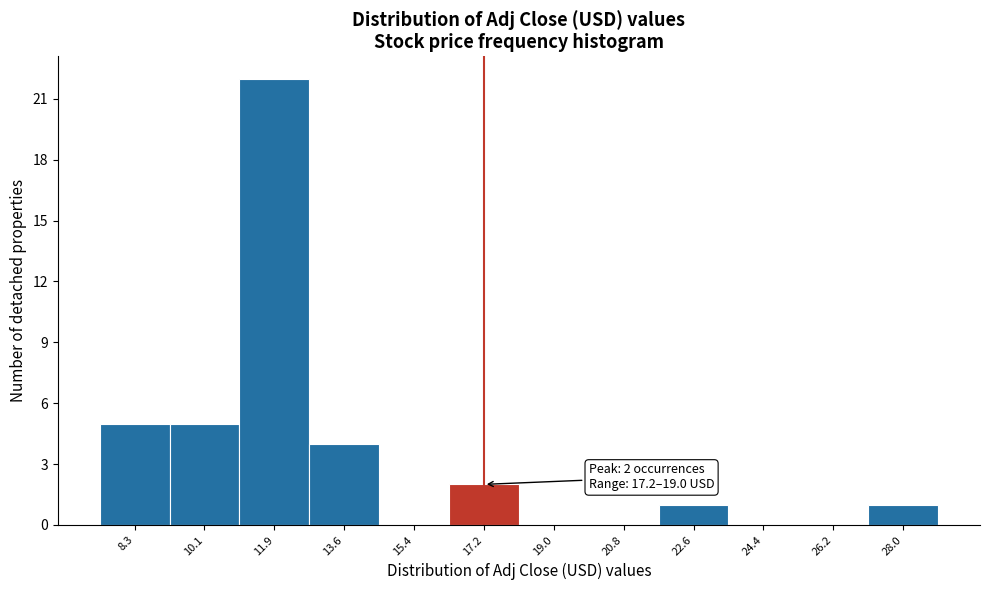

Reading left to right, transcribe all the data shown in this chart.

8.3=5	10.1=5	11.9=22	13.6=4	15.4=0	17.2=2	19.0=0	20.8=0	22.6=1	24.4=0	26.2=0	28.0=1